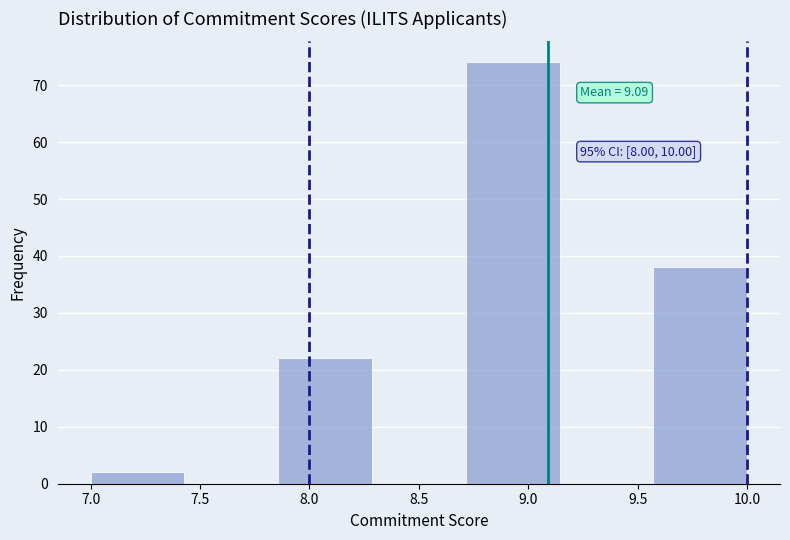

Over which range of the x-axis is the bar tallest?

8.70 to 9.15